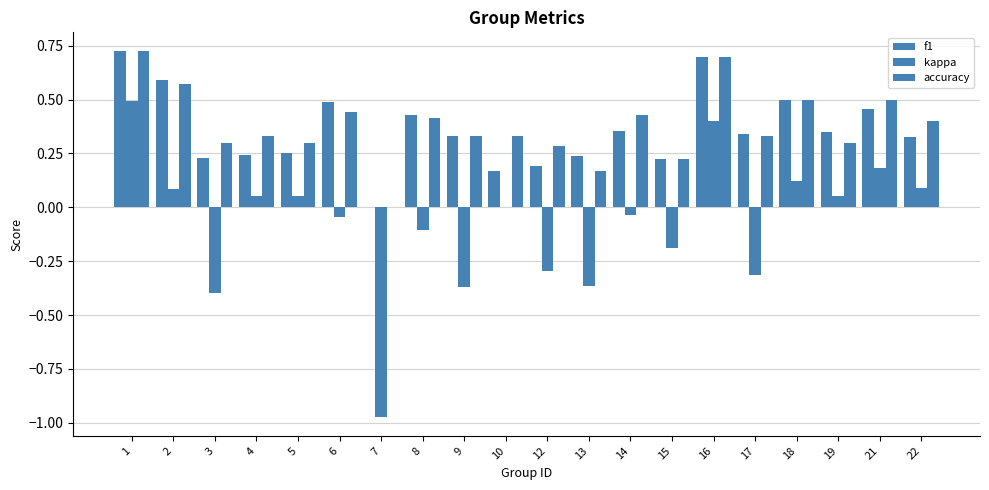

Reading left to right, what are all the values shown in this chart?

f1: 1=0.7	2=0.6	3=0.2	4=0.2	5=0.3	6=0.5	7=0.0	8=0.4	9=0.3	10=0.2	12=0.2	13=0.2	14=0.4	15=0.2	16=0.7	17=0.3	18=0.5	19=0.3	21=0.5	22=0.3
kappa: 1=0.5	2=0.1	3=-0.4	4=0.1	5=0.1	6=-0.0	7=-1.0	8=-0.1	9=-0.4	10=0.0	12=-0.3	13=-0.4	14=-0.0	15=-0.2	16=0.4	17=-0.3	18=0.1	19=0.1	21=0.2	22=0.1
accuracy: 1=0.7	2=0.6	3=0.3	4=0.3	5=0.3	6=0.4	7=0.0	8=0.4	9=0.3	10=0.3	12=0.3	13=0.2	14=0.4	15=0.2	16=0.7	17=0.3	18=0.5	19=0.3	21=0.5	22=0.4